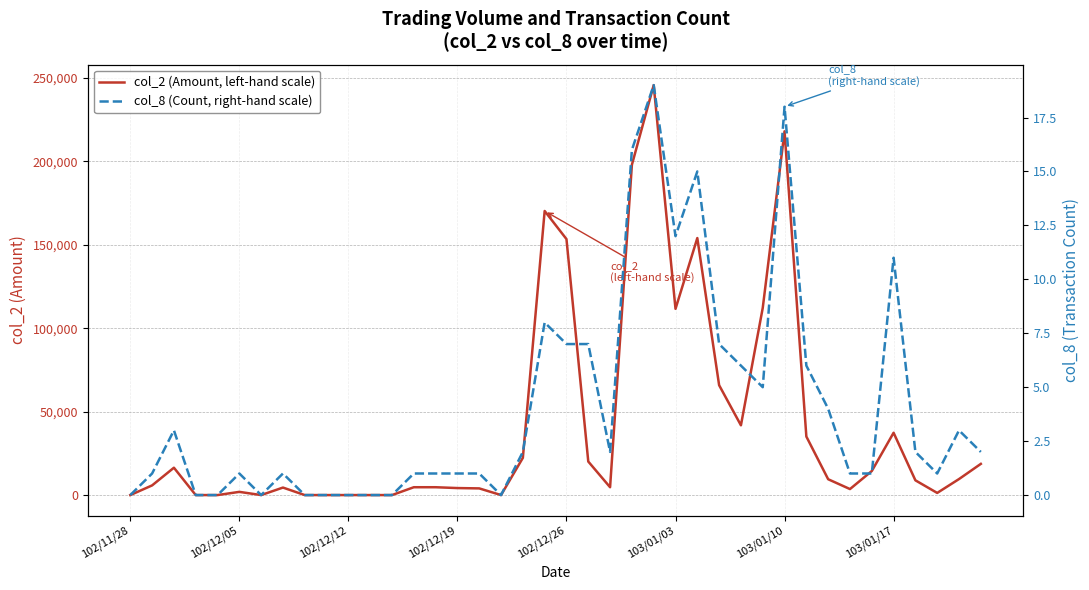

Does the chart display data point markers on the line(s)?

No